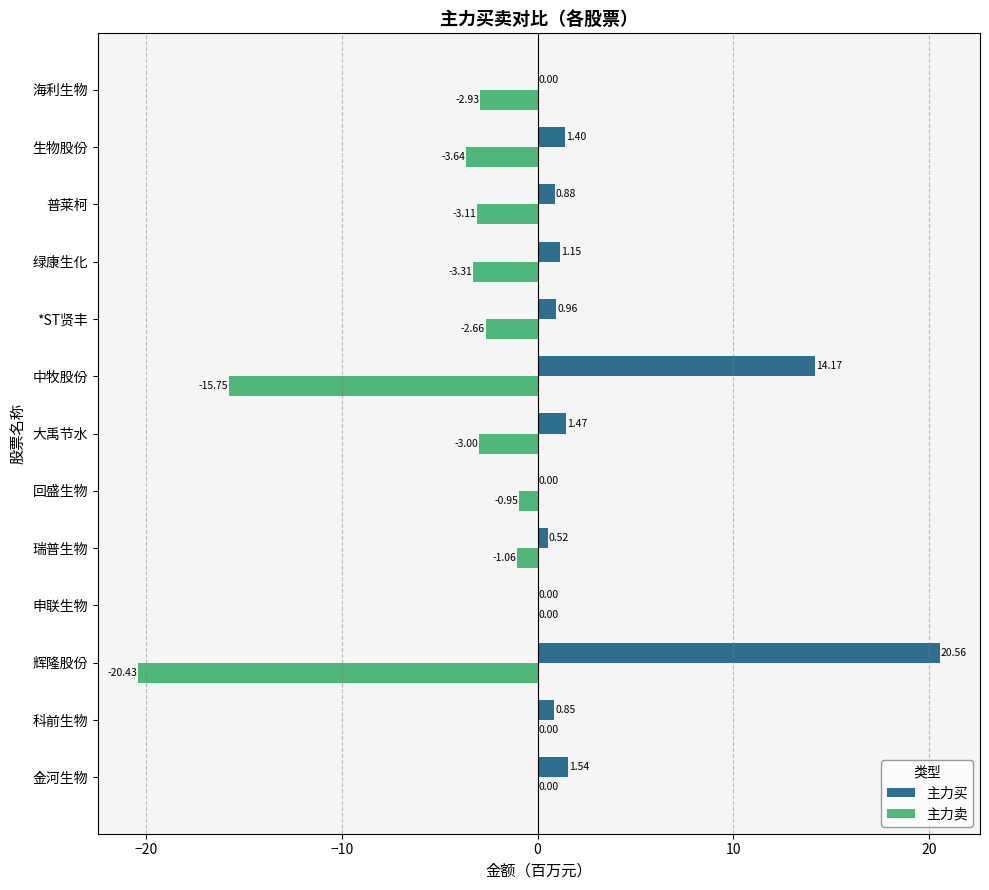

What is the sum of the 主力买 values at 科前生物 and 金河生物?

2.4